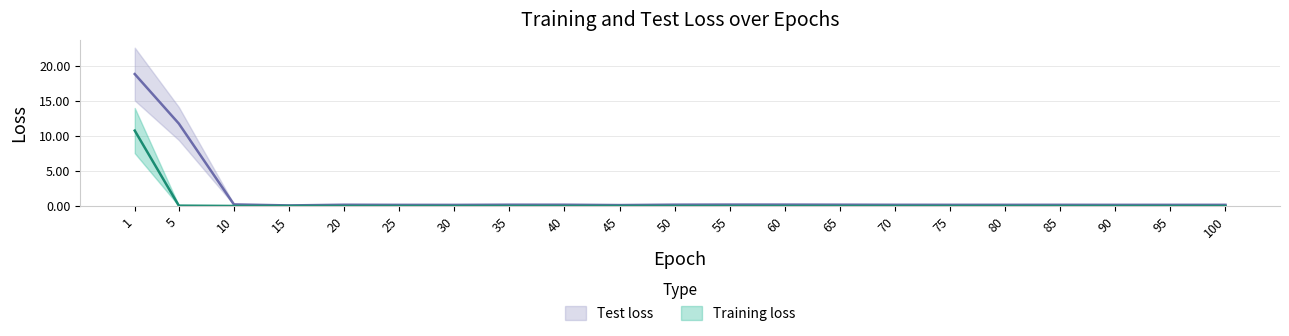

Is it true that Training loss equals 0.0 at 40?

False